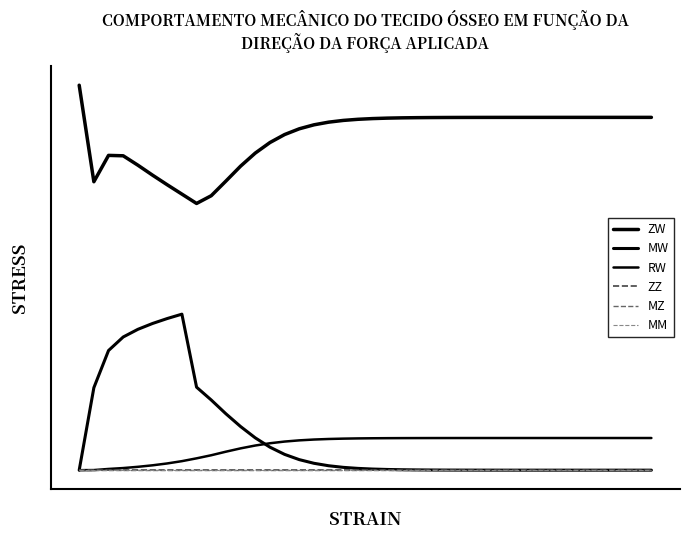

At how many categories does at least one series exceed 85?

40